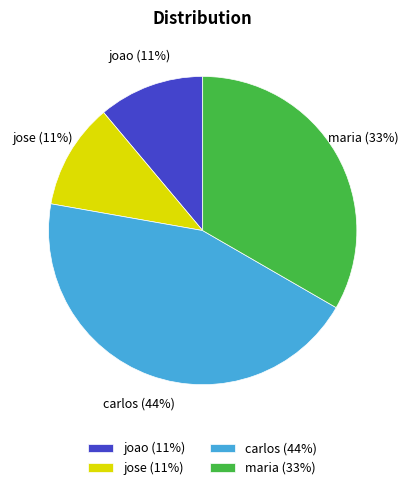

To the nearest percent, what portion does carlos represent?

44%